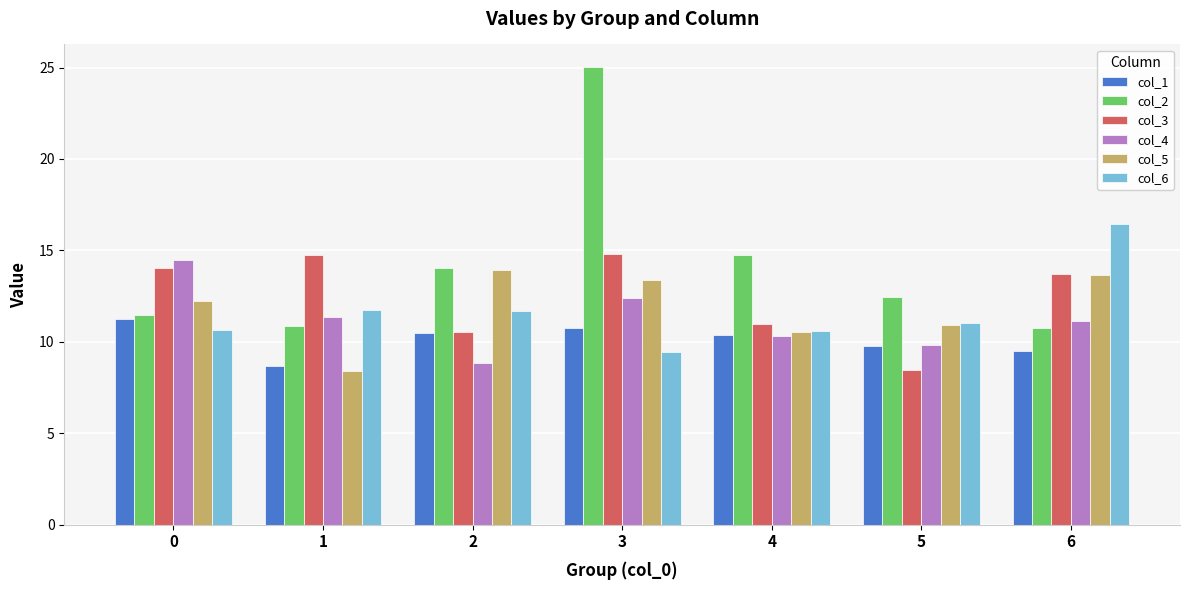

How many bars are there in each group?

6